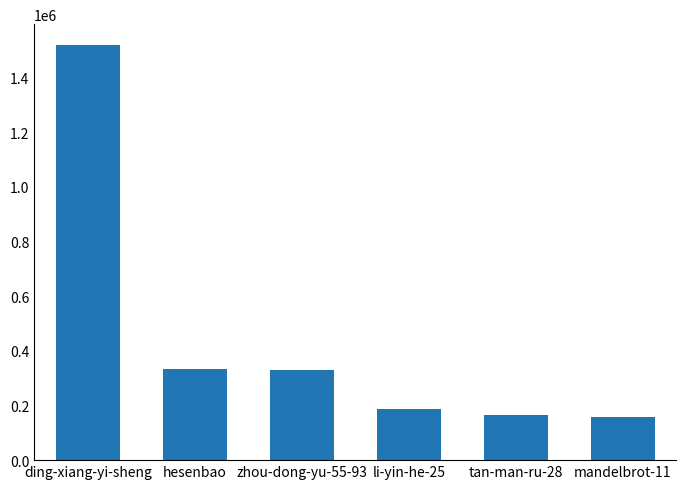

What is the sum of the values at zhou-dong-yu-55-93 and tan-man-ru-28?

496602